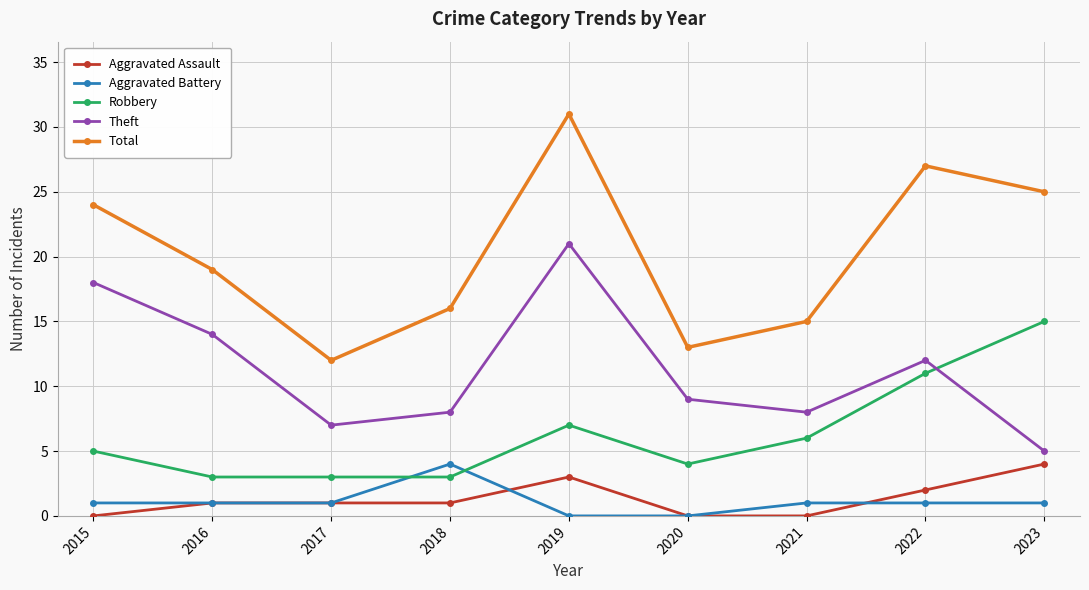

What is the sum of the Aggravated Battery values at 2021 and 2023?

2